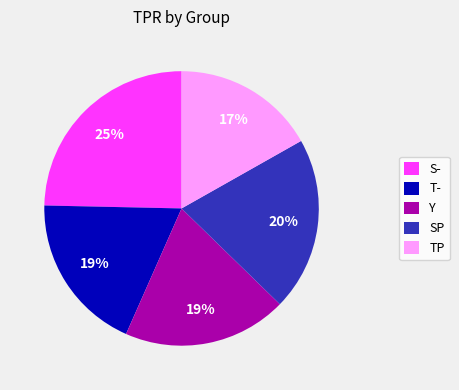

How many segments does this pie chart have?

5